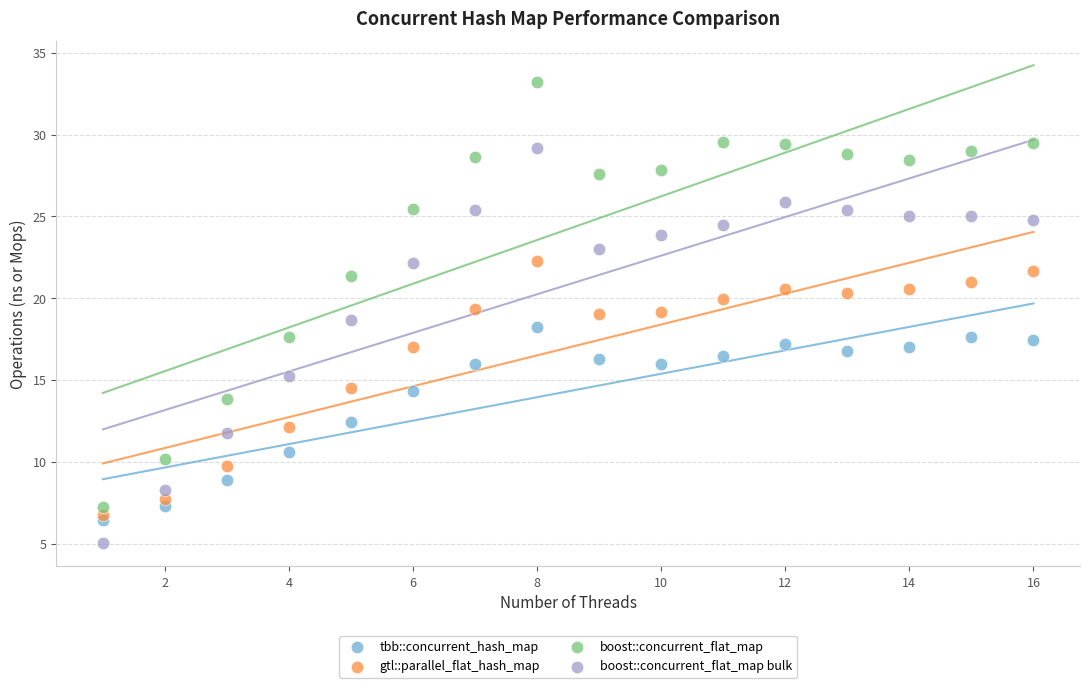

Across all data points, what is the range of Y values (max minus min)?

28.2